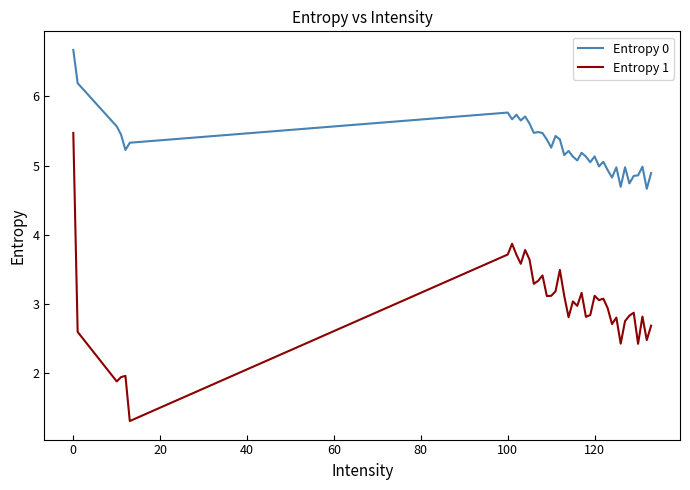

What is the sum of all Entropy 0 values?

210.9